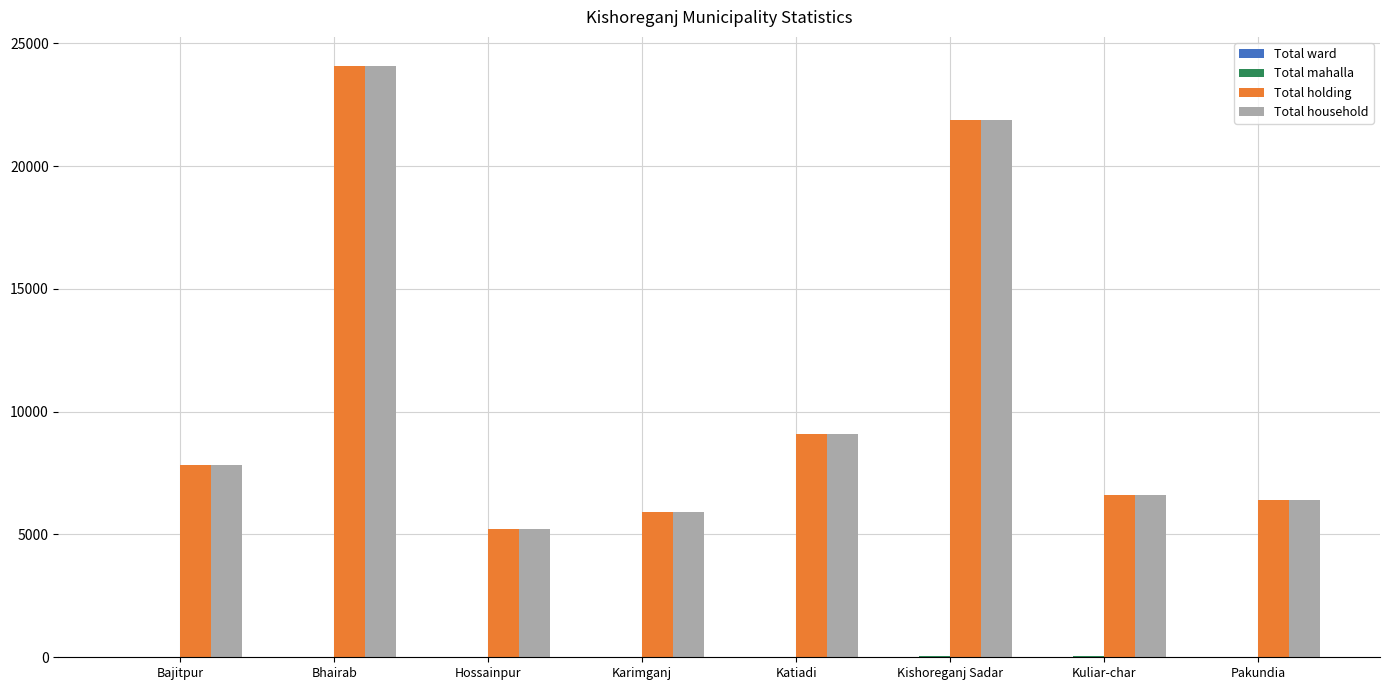

At which label does Total household reach its peak?

Bhairab